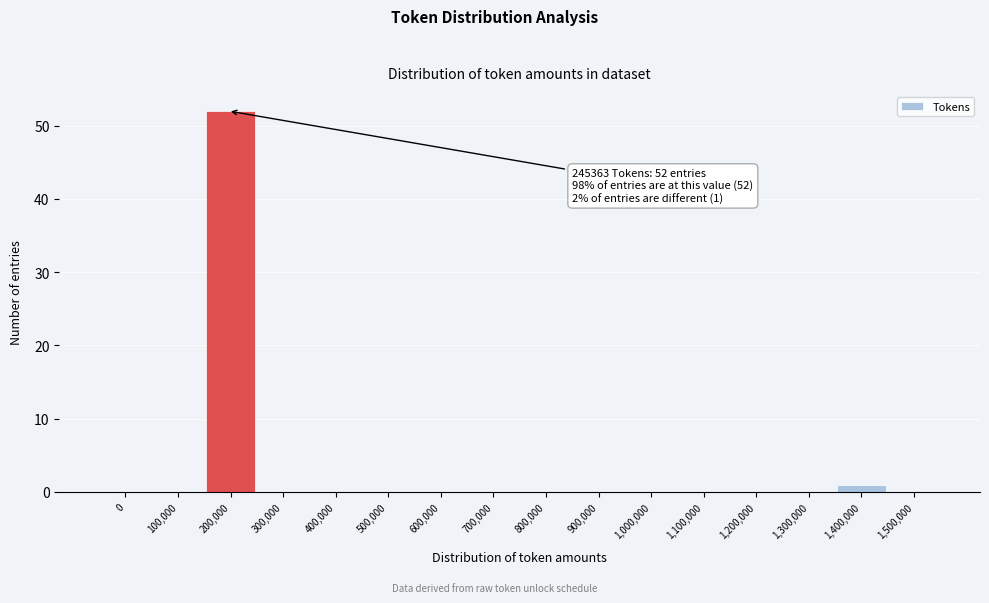

Reading left to right, list all the values displayed in this chart.

0=0	100,000=0	200,000=52	300,000=0	400,000=0	500,000=0	600,000=0	700,000=0	800,000=0	900,000=0	1,000,000=0	1,100,000=0	1,200,000=0	1,300,000=0	1,400,000=1	1,500,000=0